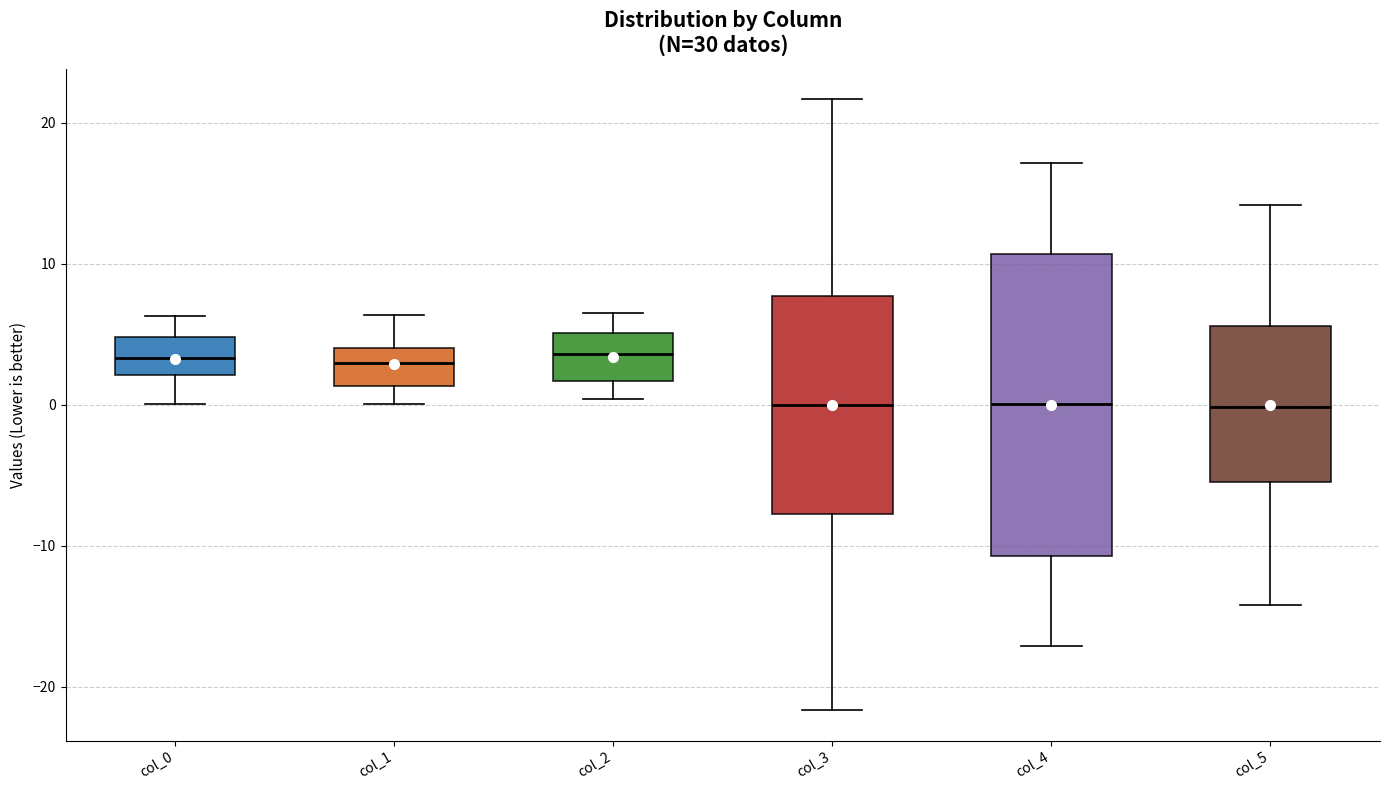

Where is the upper edge of the box for col_2 on the y-axis? The values are not printed on the chart, so give them approximately, as read against the axis.

5